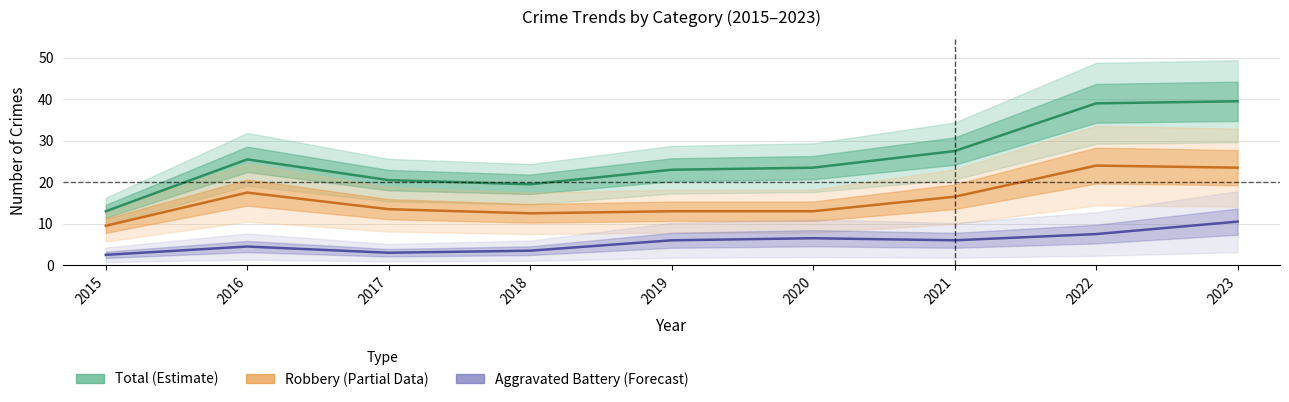

What is the difference between the Aggravated Assault values at 2016 and 2021?

2